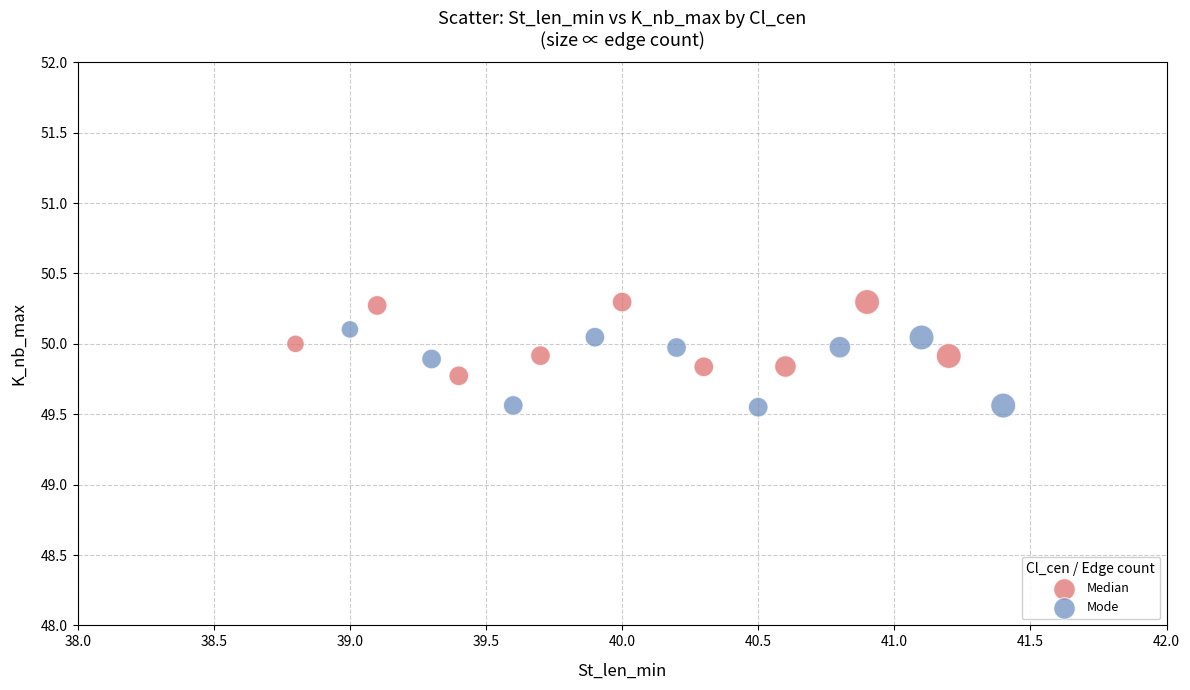

Which series reaches the maximum Y coordinate?

Median